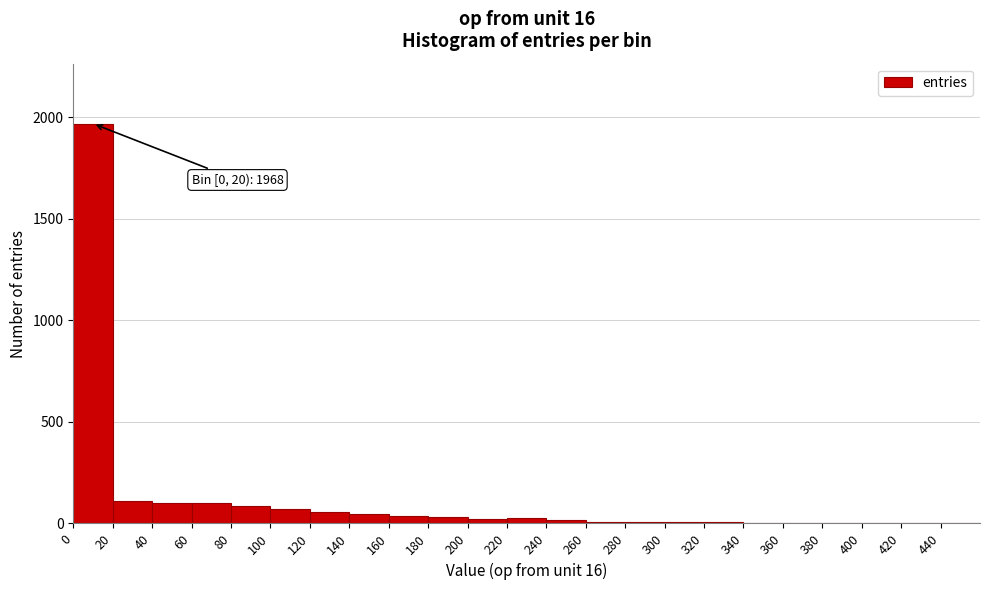

Over which range of the x-axis is the bar tallest?

0 to 20